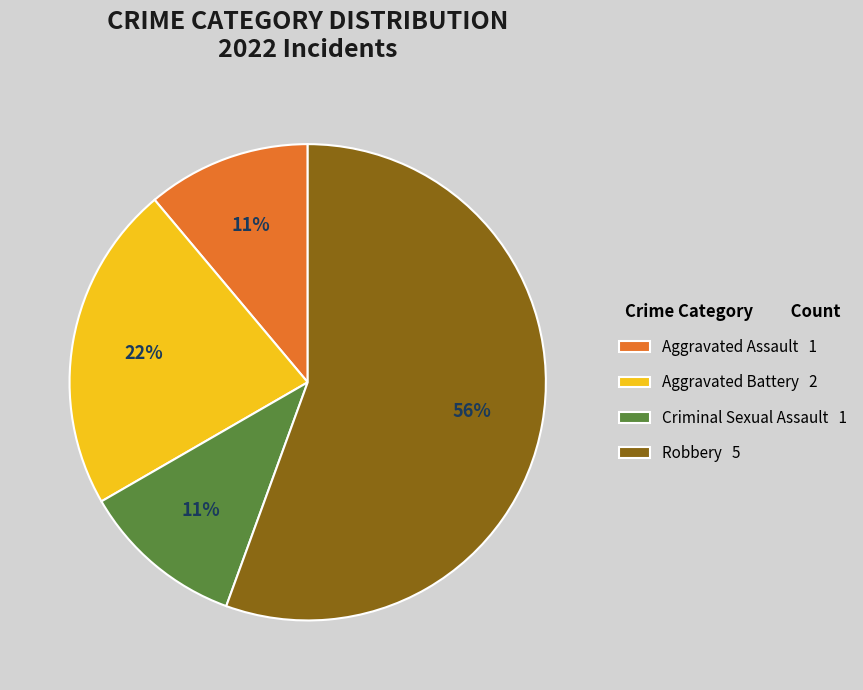

What is the majority slice?

Robbery